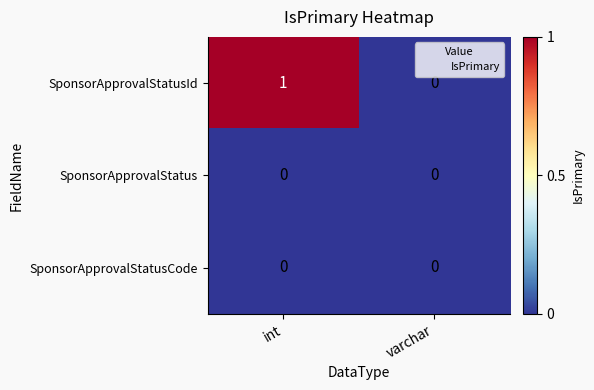

What is the total value across all series at int?

1